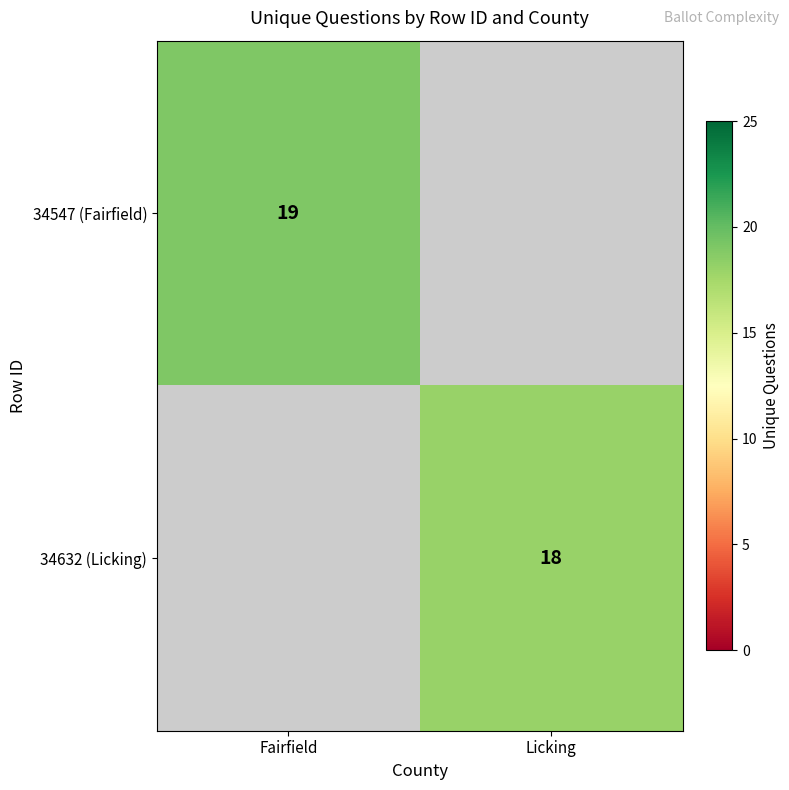

The 34547 (Fairfield) series shows 30.7 at Fairfield. True or false?

False